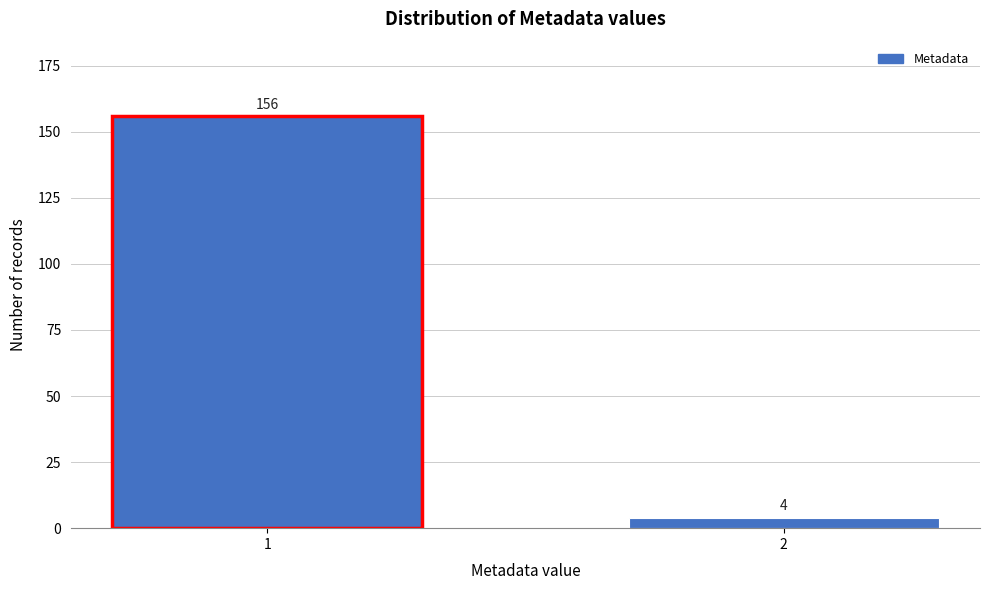

Reading left to right, what are all the values shown in this chart?

156	4